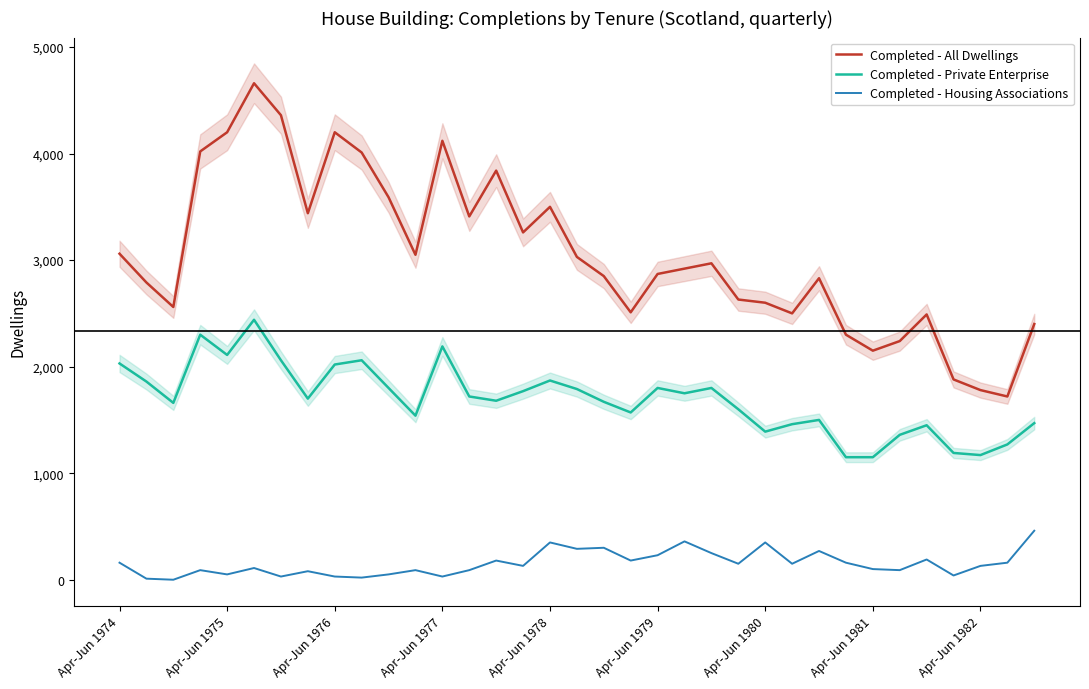

Which category has the highest value in the Completed - Housing Associations series?

34